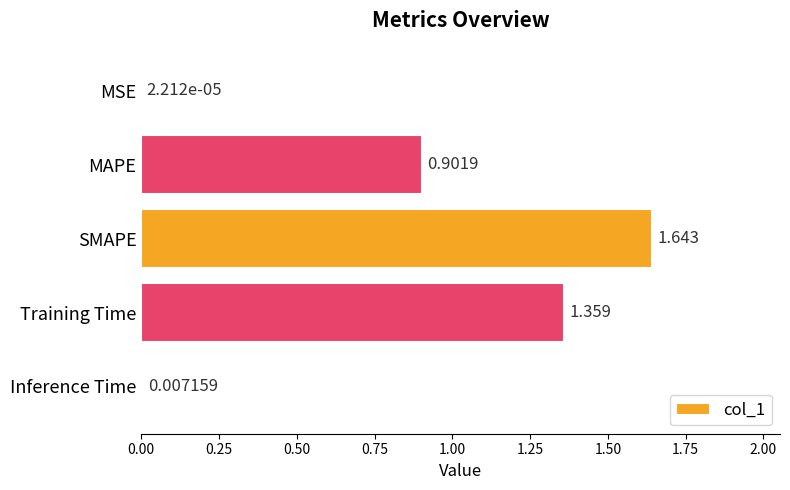

Where is the data nearest to the value 0?

MSE